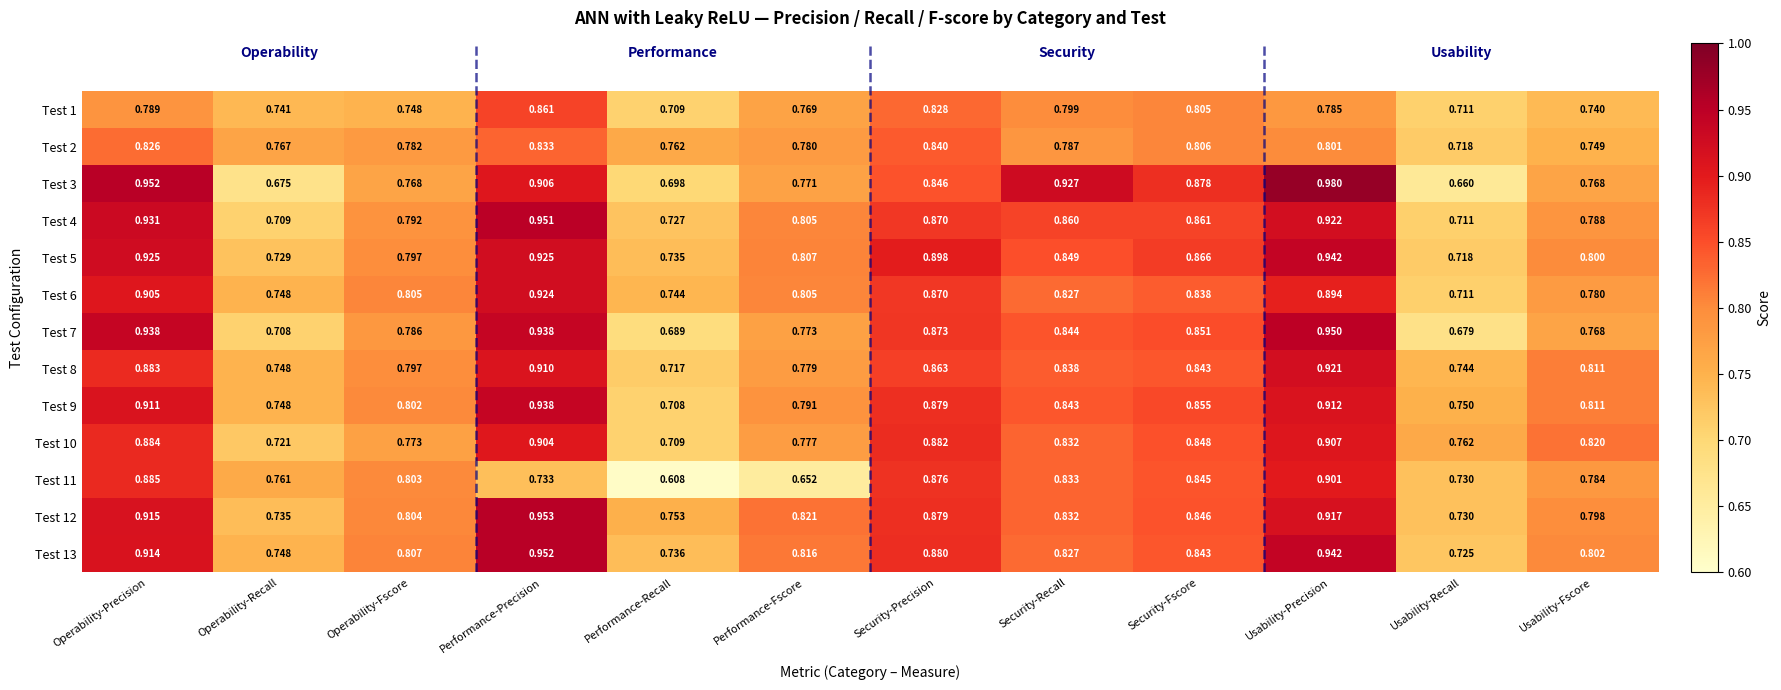

At which category is the sum across all series the highest?

Usability-Precision